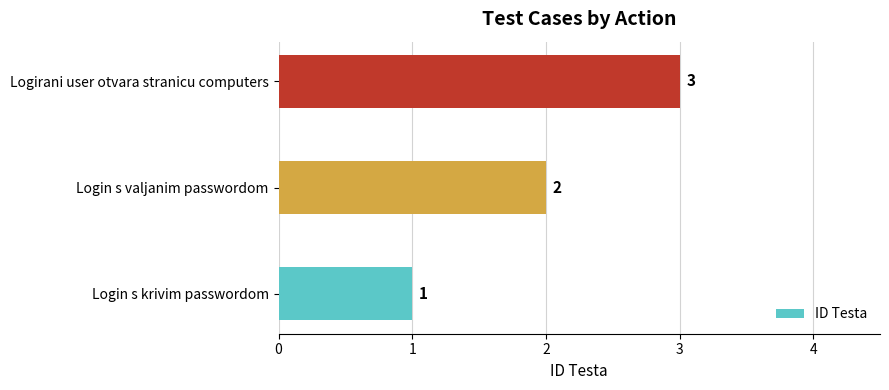

At which label is the value closest to 2?

Login s valjanim passwordom